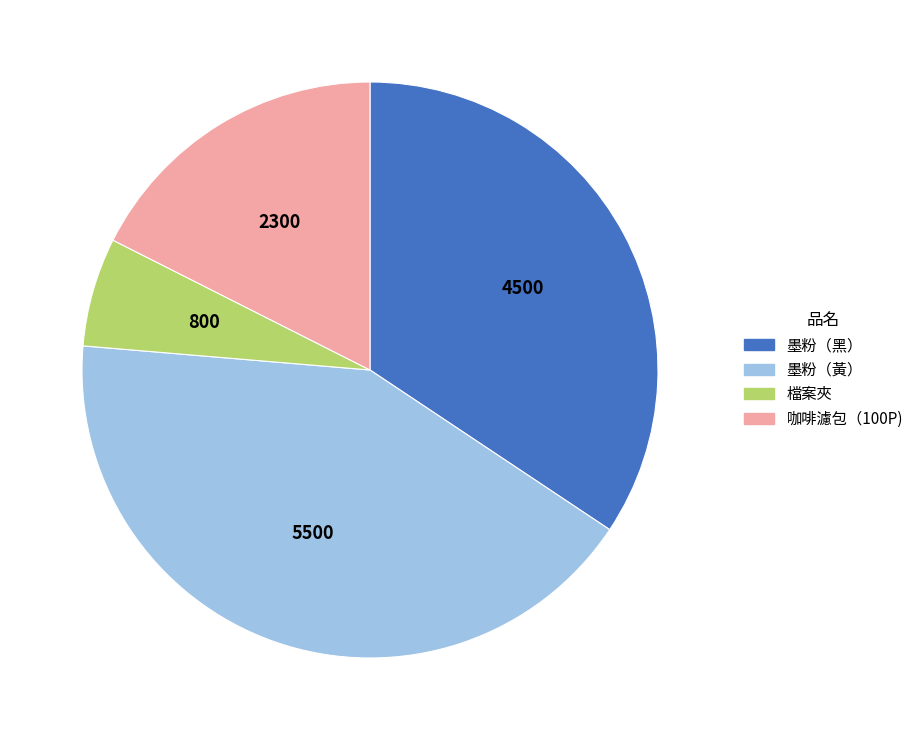

How many slices are in this pie chart?

4